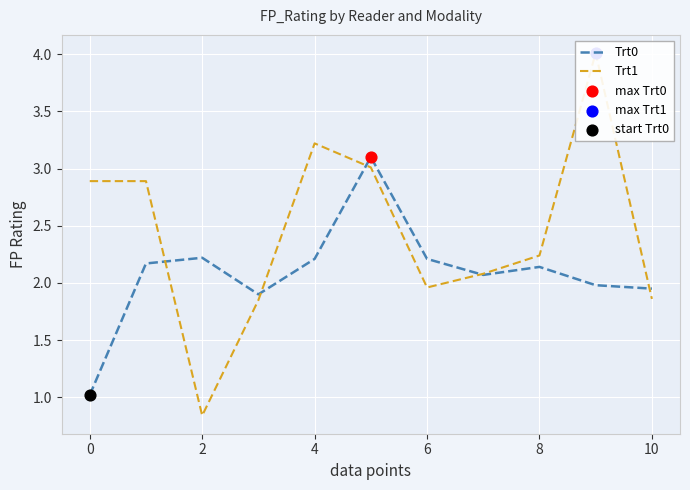

Which series has the largest total across all categories?

Trt1